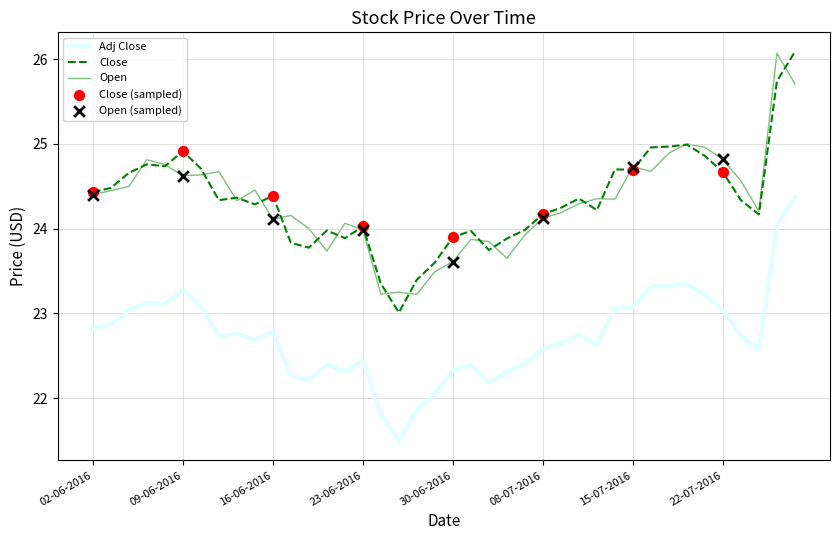

True or false: Adj Close and Close intersect in this chart.

False